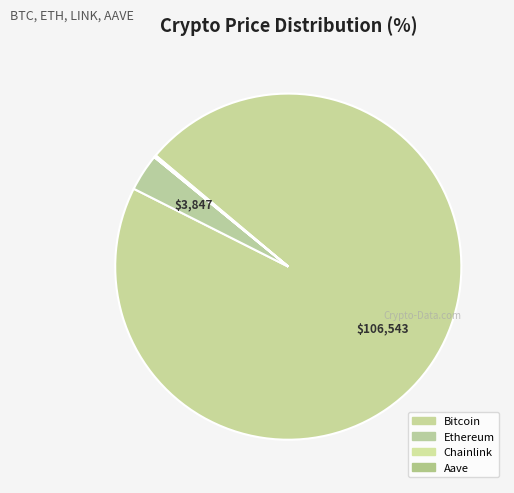

Rank the categories by value from highest to lowest.

Bitcoin, Ethereum, Aave, Chainlink